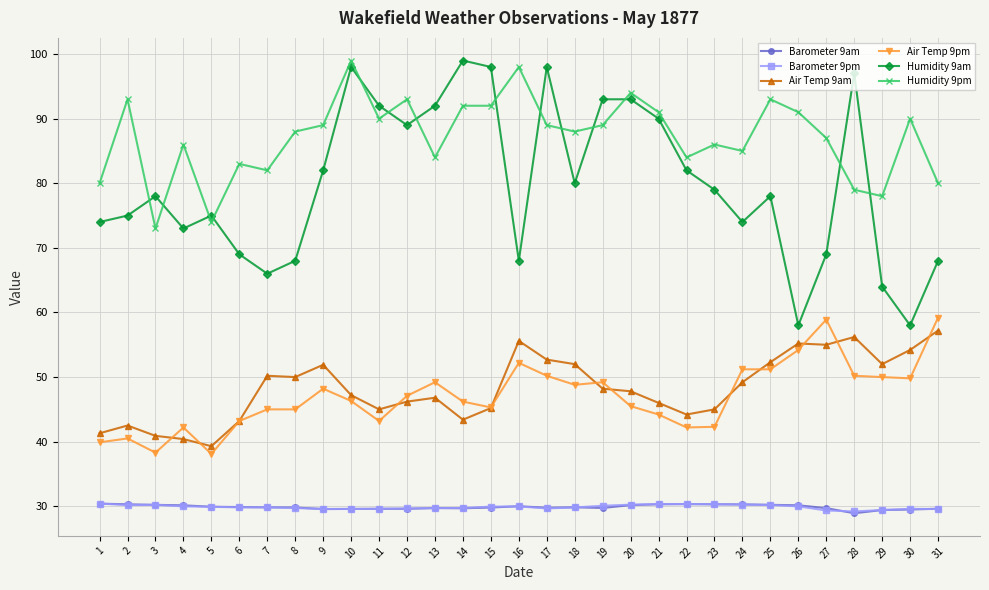

The Humidity 9am series shows 28.2 at 11. True or false?

False